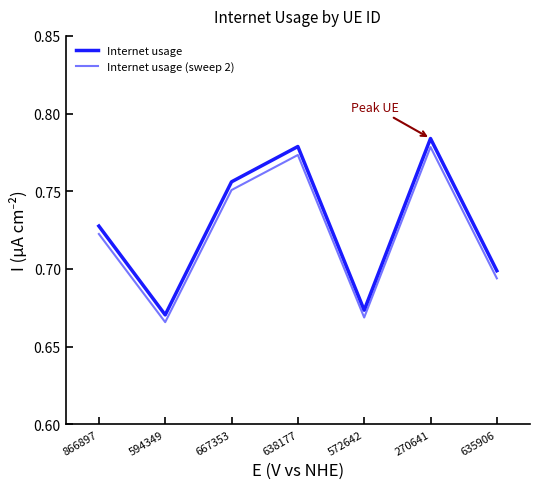

True or false: Internet usage and Internet usage (sweep 2) cross at least once.

False